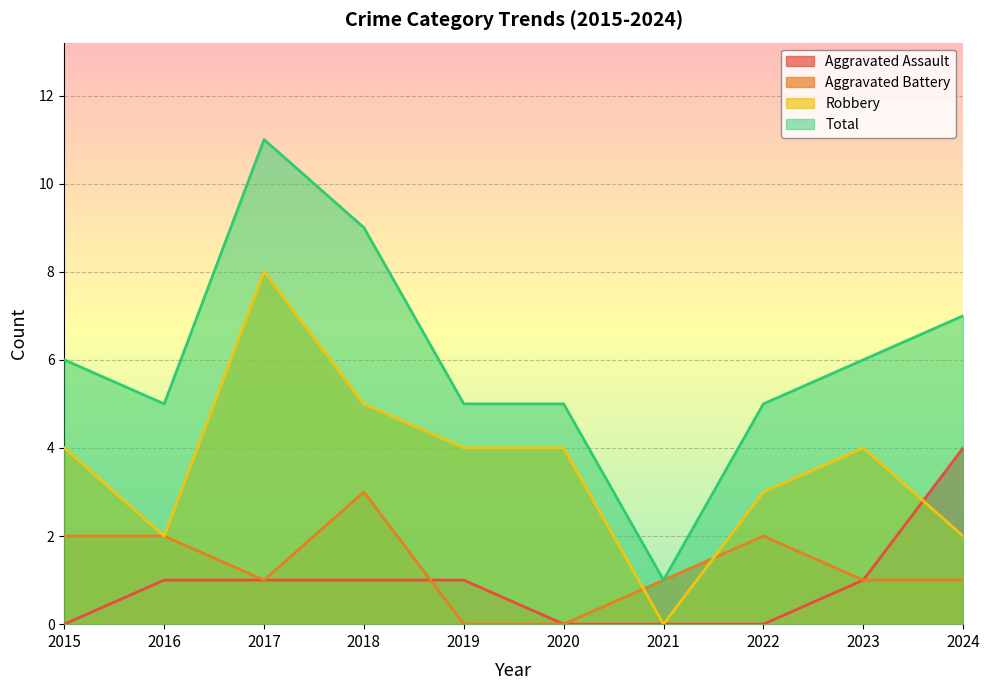

How many values in the Total series exceed 6?

3